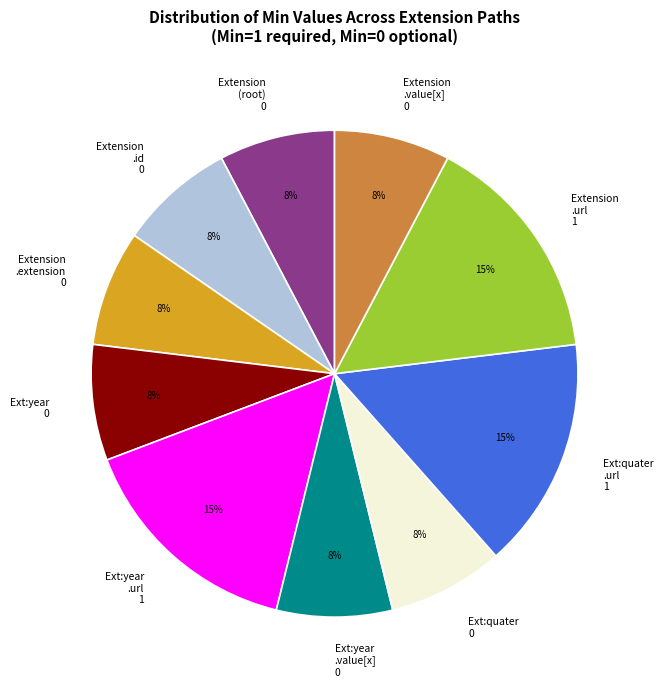

What is the ratio of the value at Extension .value[x] 0 to the value at Ext:quater 0?

1.0